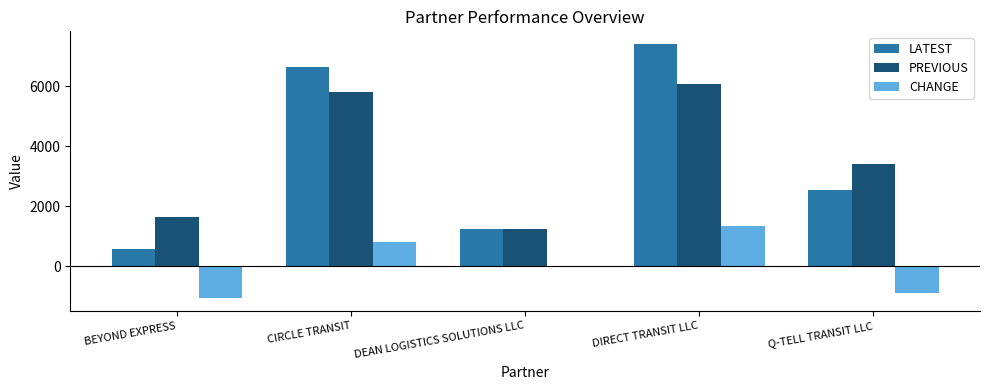

True or false: PREVIOUS has a value of 5817.2 at CIRCLE TRANSIT.

True